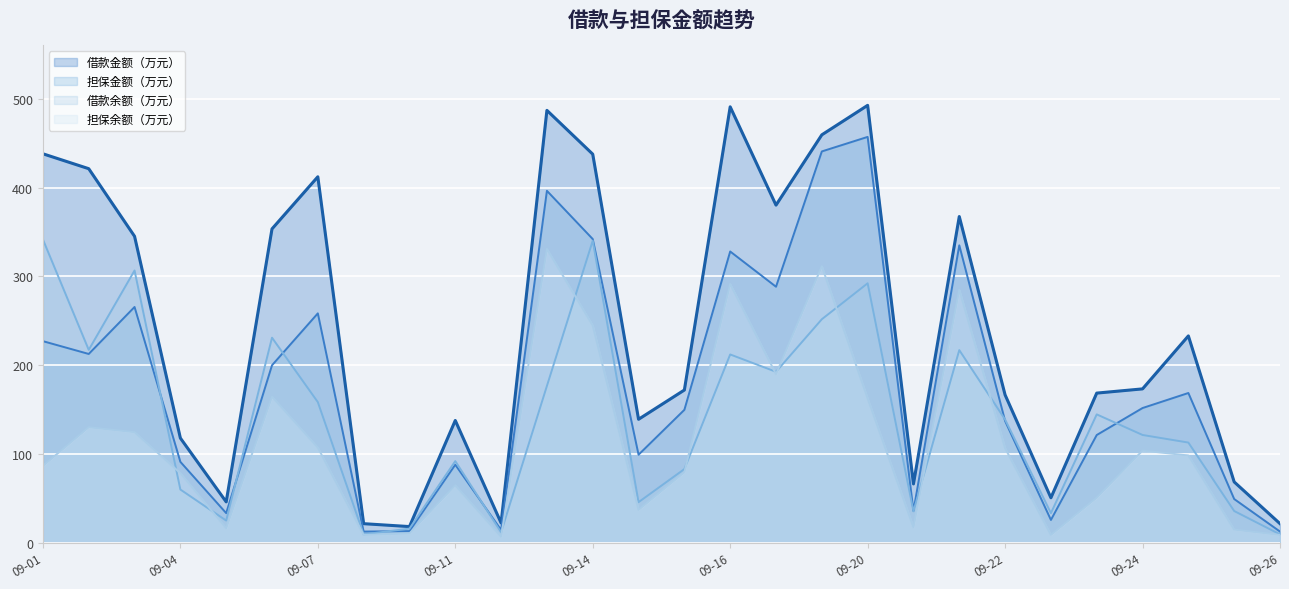

At how many categories does at least one series exceed 100?

20